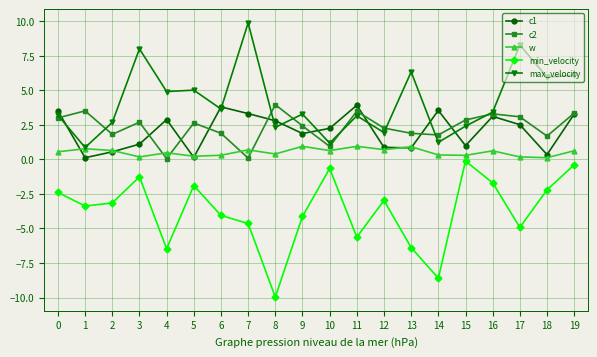

True or false: c2 and min_velocity cross at least once.

False